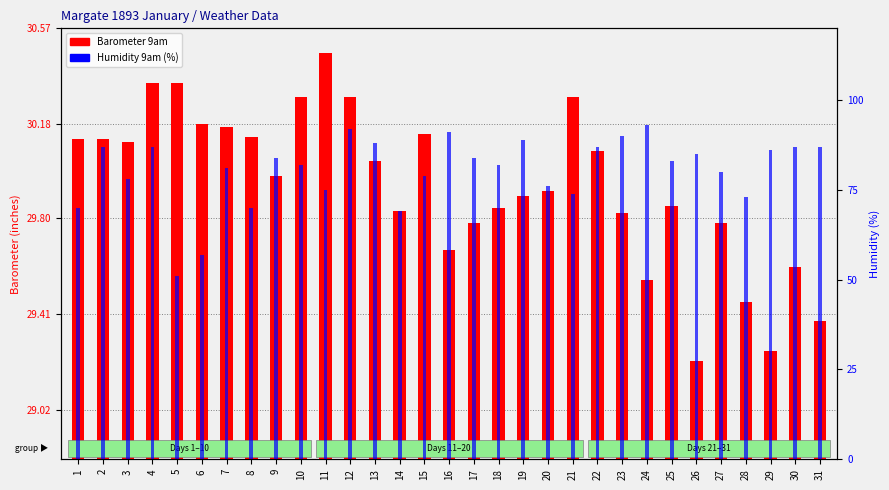

At 27, list the series in order from largest to smallest.

Humidity 9am (%), Barometer 9am